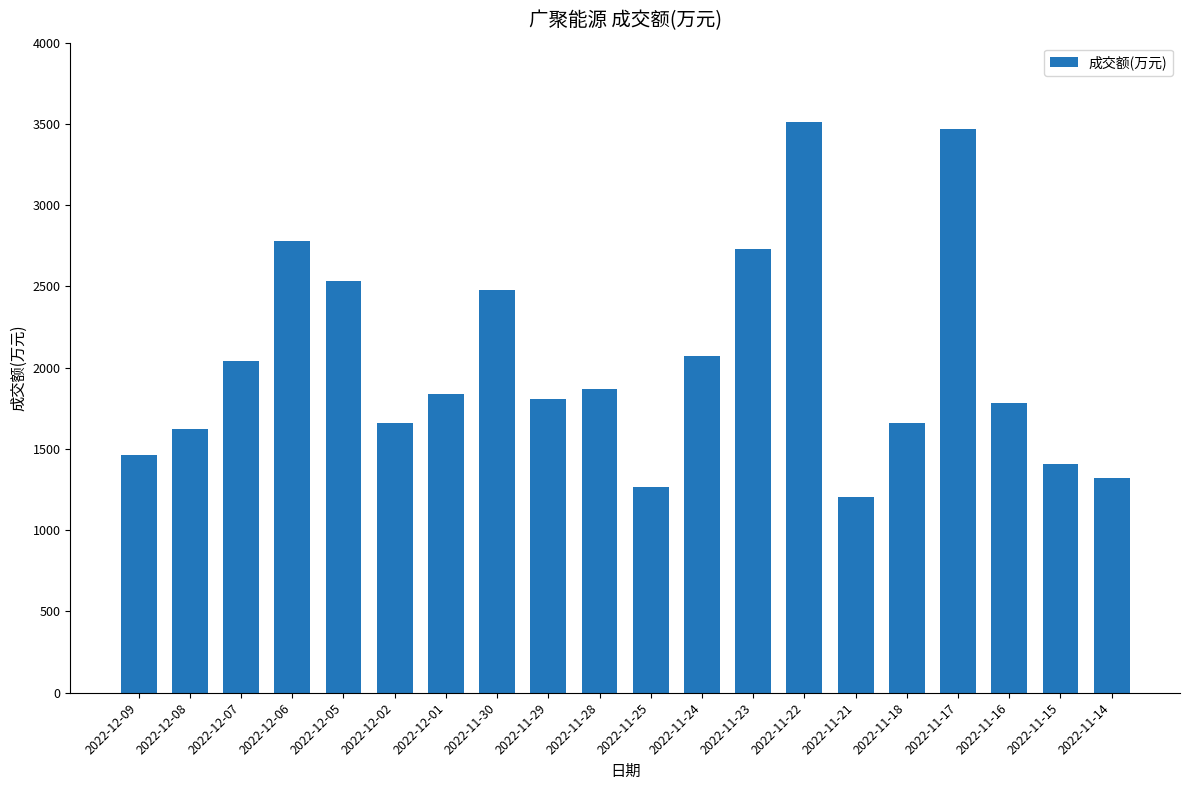

What is the change in value from 2022-11-30 to 2022-11-24?

-410